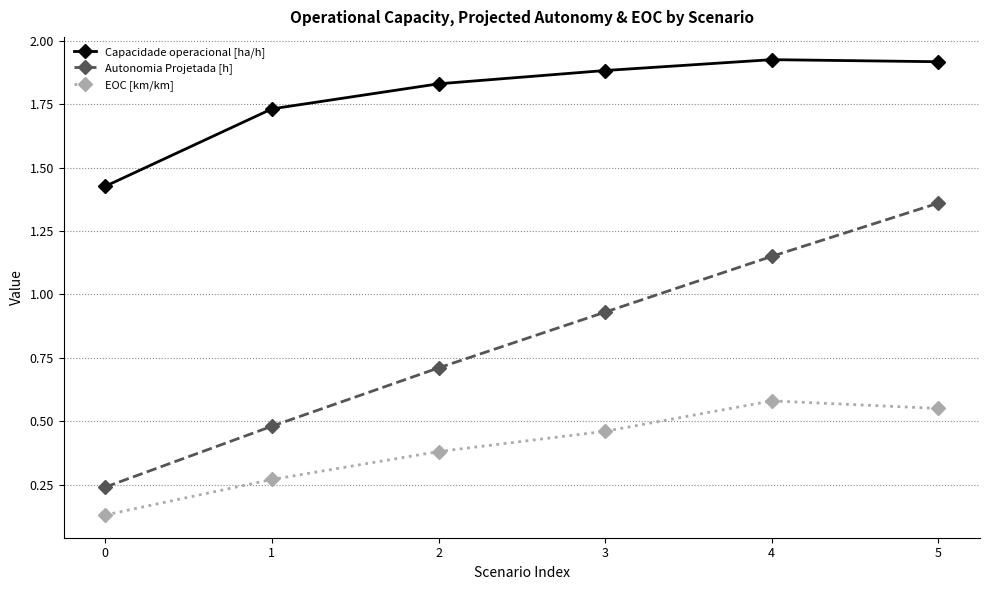

How many EOC [km/km] values are between 0 and 1?

6